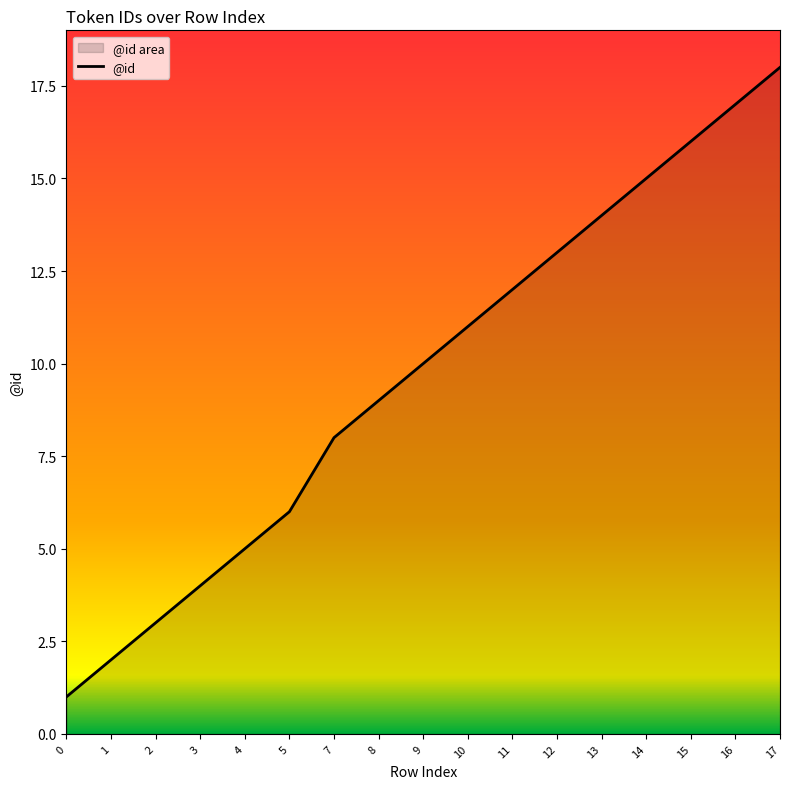

Reading left to right, what are all the values shown in this chart?

1	2	3	4	5	6	8	9	10	11	12	13	14	15	16	17	18